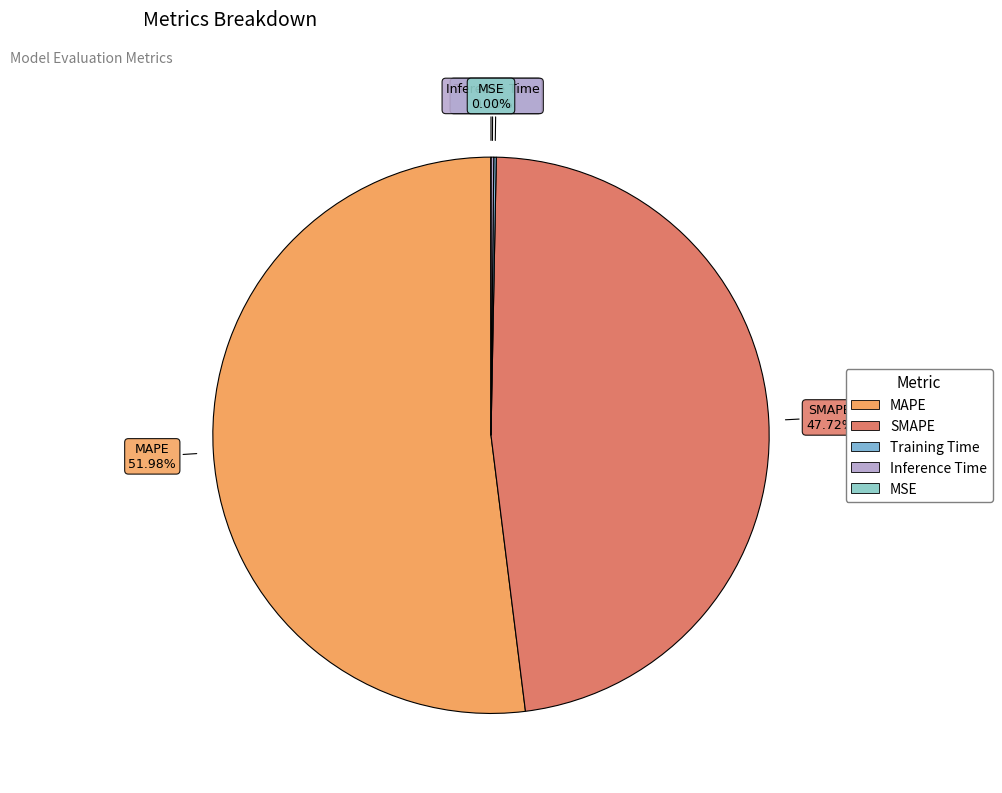

Is it true that Training Time is 0% of the pie?

True